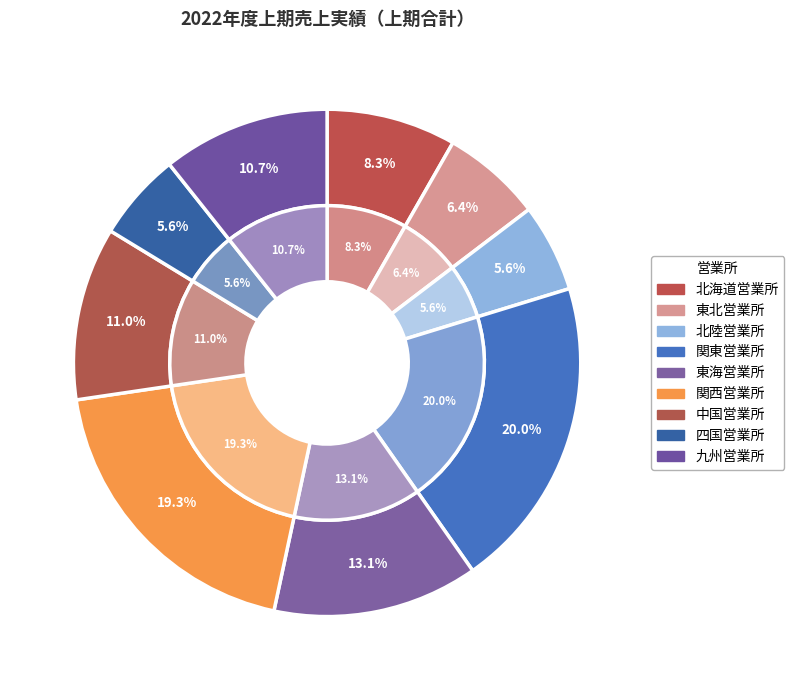

To the nearest percent, what is the difference between the 北海道営業所 and 中国営業所 slice percentages?

3%